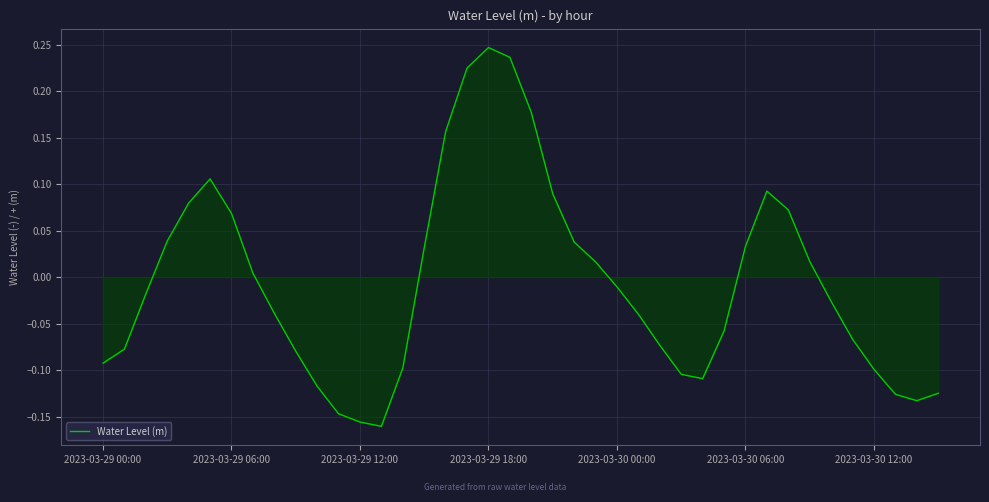

True or false: there are more than 0 points higher than both neighbors.

True